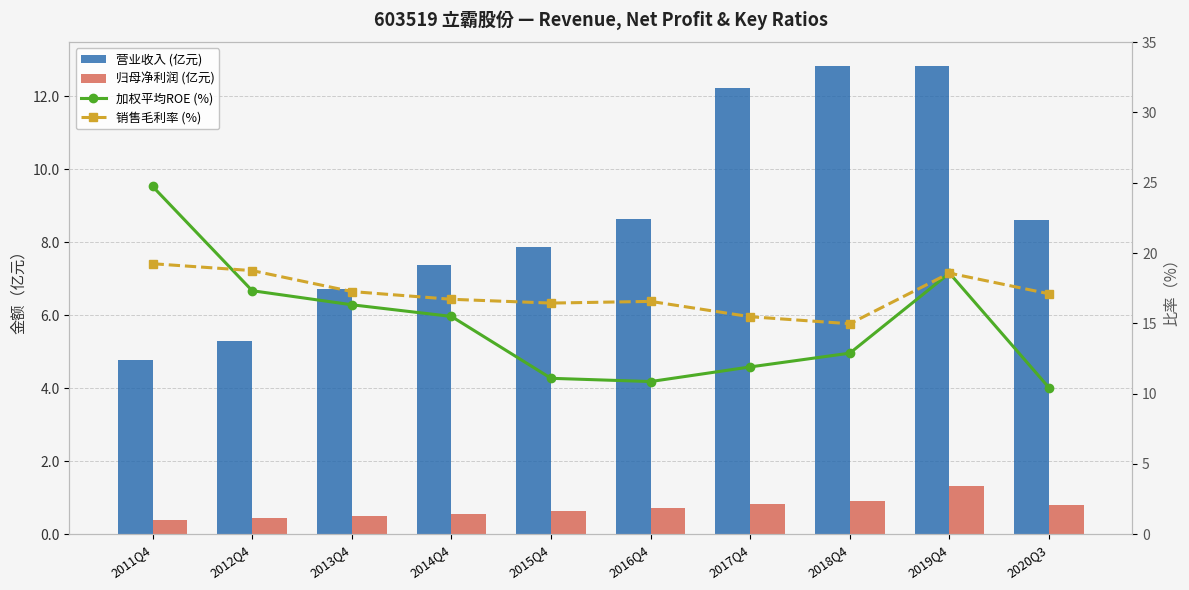

Between 2017Q4 and 2019Q4, which series saw the biggest shift?

加权平均ROE (%)